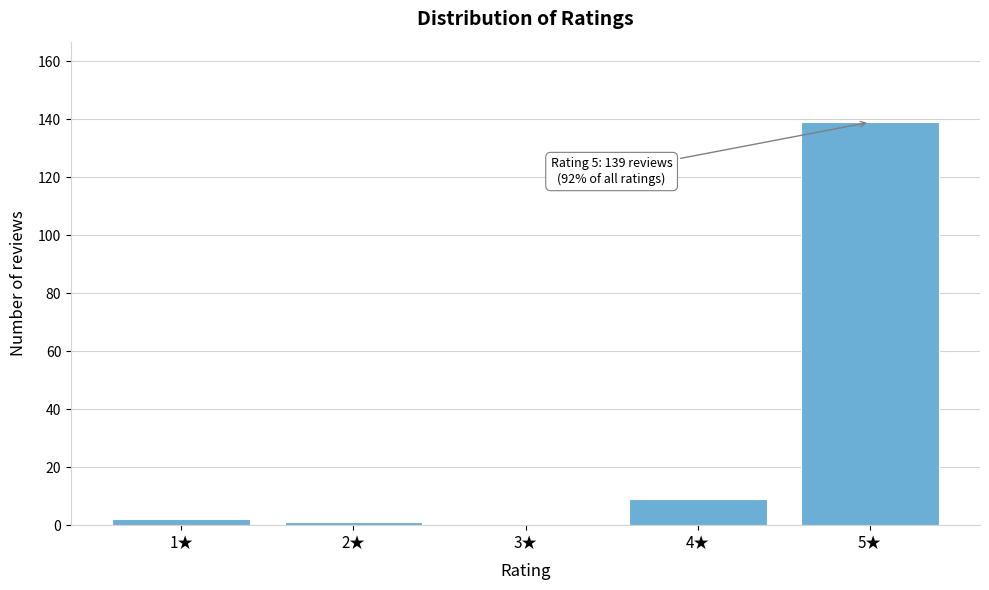

Which range on the x-axis has the tallest bar?

4.5 to 5.5